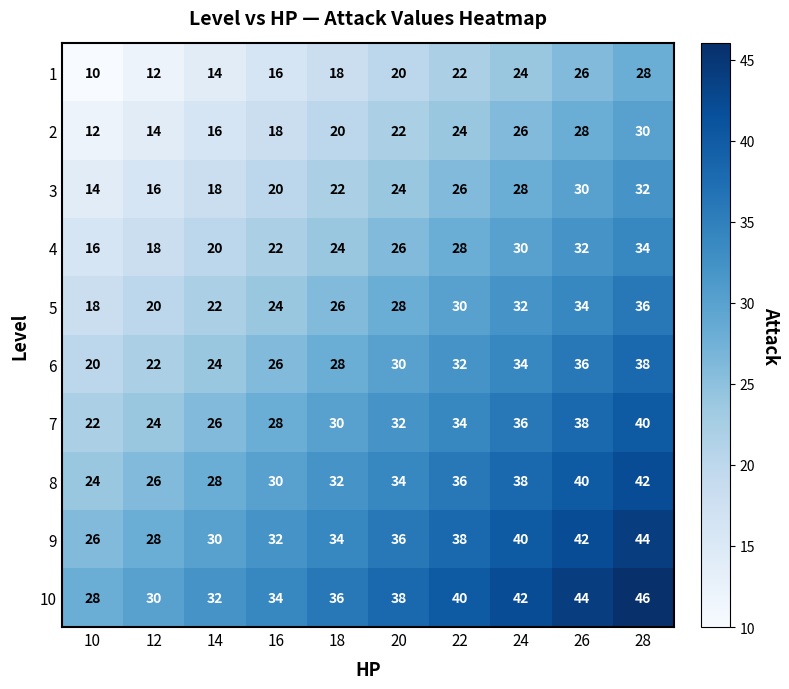

What is the difference between the 6 values at 28 and 24?

4